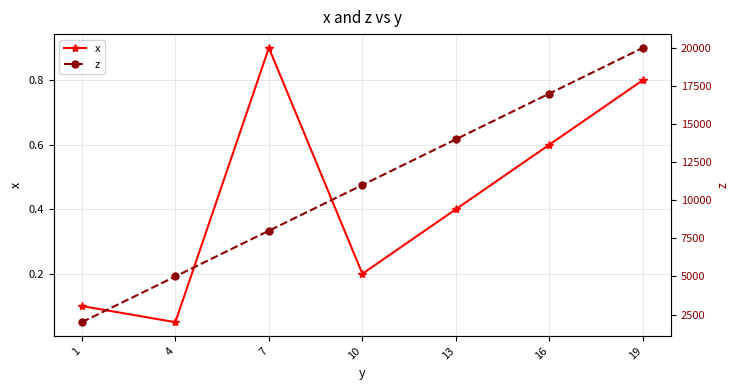

What is the spread (max minus min) of values at 16?

16999.4